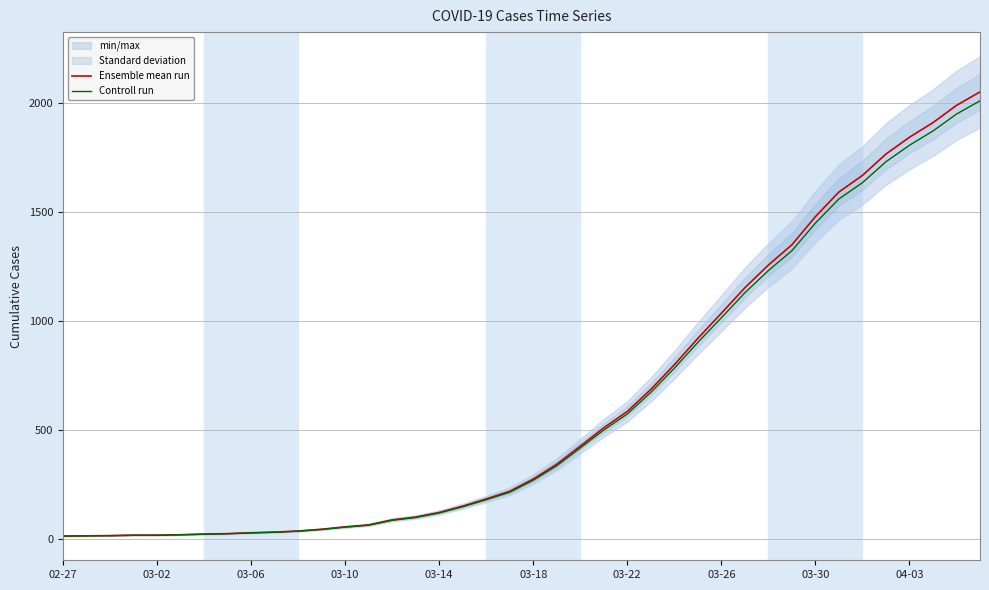

What is the highest value of the Controll run series?

2008.0